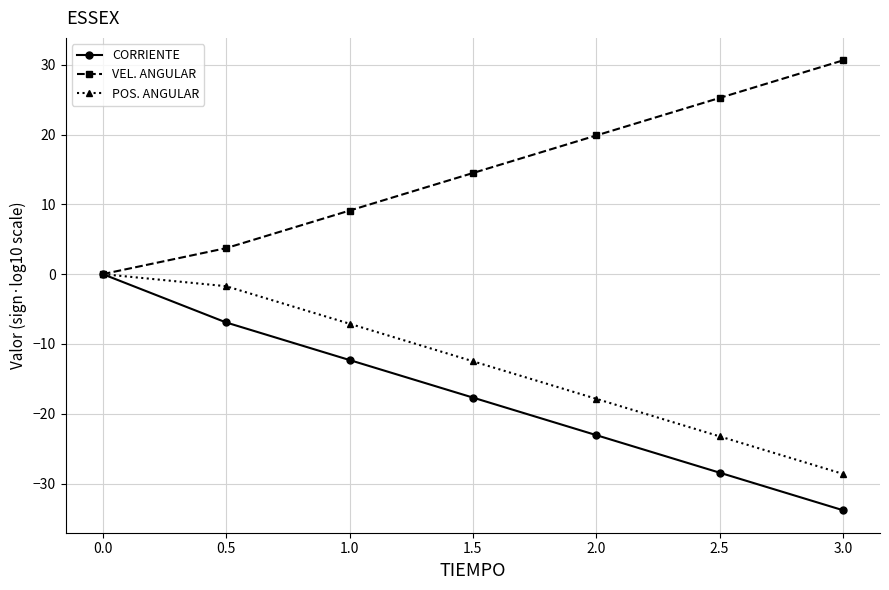

What is the value of the VEL. ANGULAR point at the 3rd from the left?

9.1